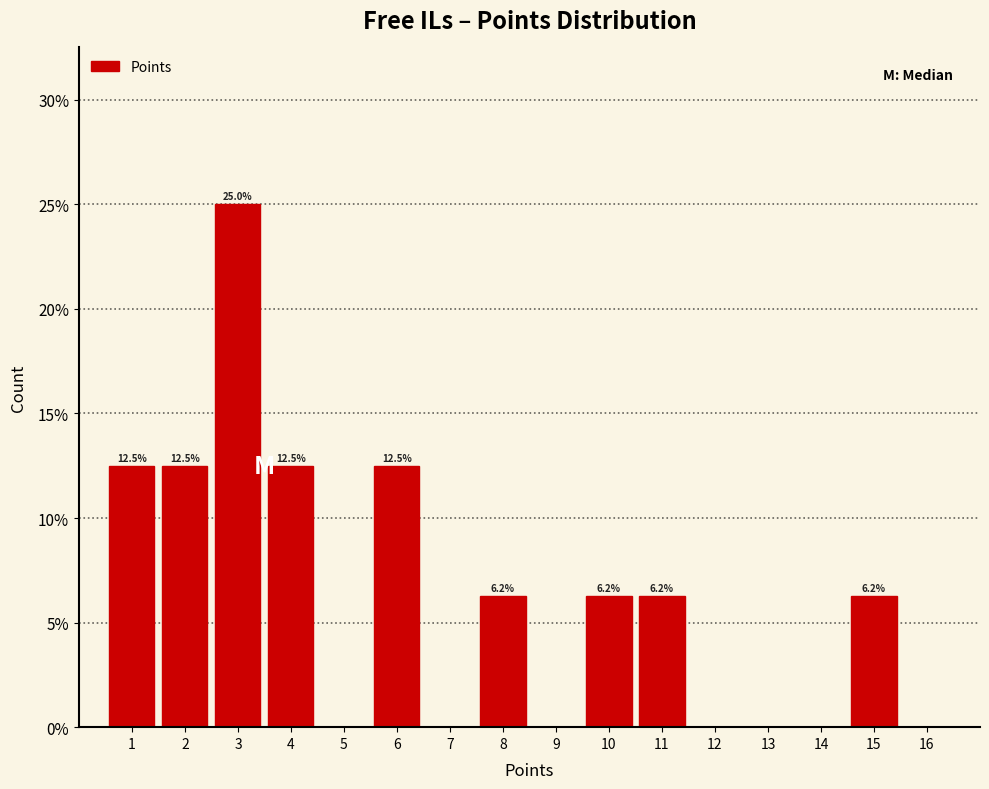

Which range on the x-axis has the tallest bar?

2.5 to 3.5